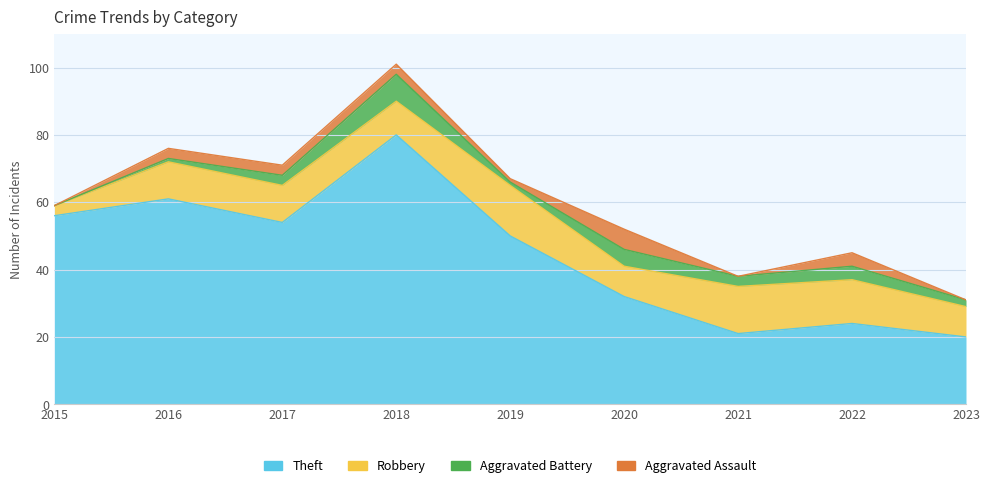

How many values in Aggravated Assault are above zero?

6